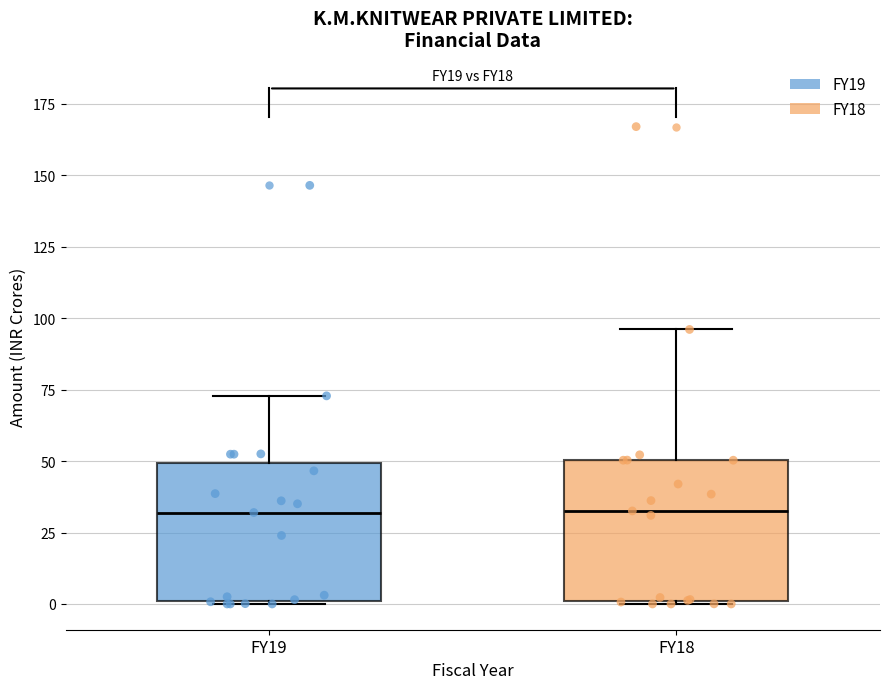

Reading left to right, read every box against the y-axis: the position of its median line, the range the box covers, and the ends of its whiskers. The values are not printed on the chart, so give them approximately, as read against the axis.

FY19: median 30, box 0 to 50, whiskers 0 to 75
FY18: median 35, box 0 to 50, whiskers 0 to 95